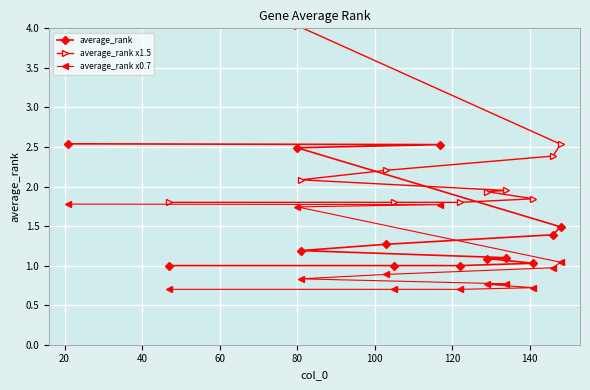

What is the highest value of the average_rank x0.7 series?

1.8